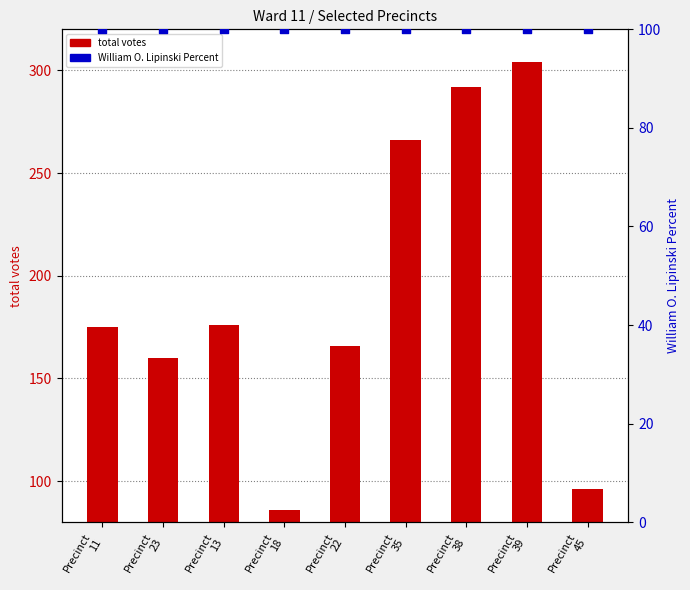

Which series has the largest Y range (max minus min)?

total votes